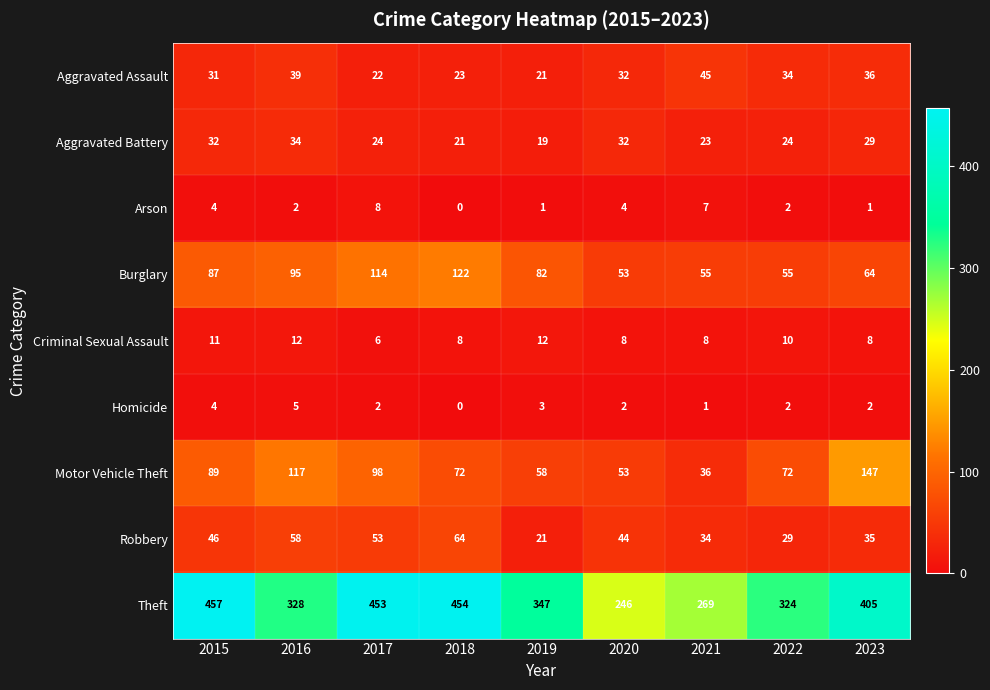

Rank the series at 2017 from highest to lowest value.

Theft, Burglary, Motor Vehicle Theft, Robbery, Aggravated Battery, Aggravated Assault, Arson, Criminal Sexual Assault, Homicide